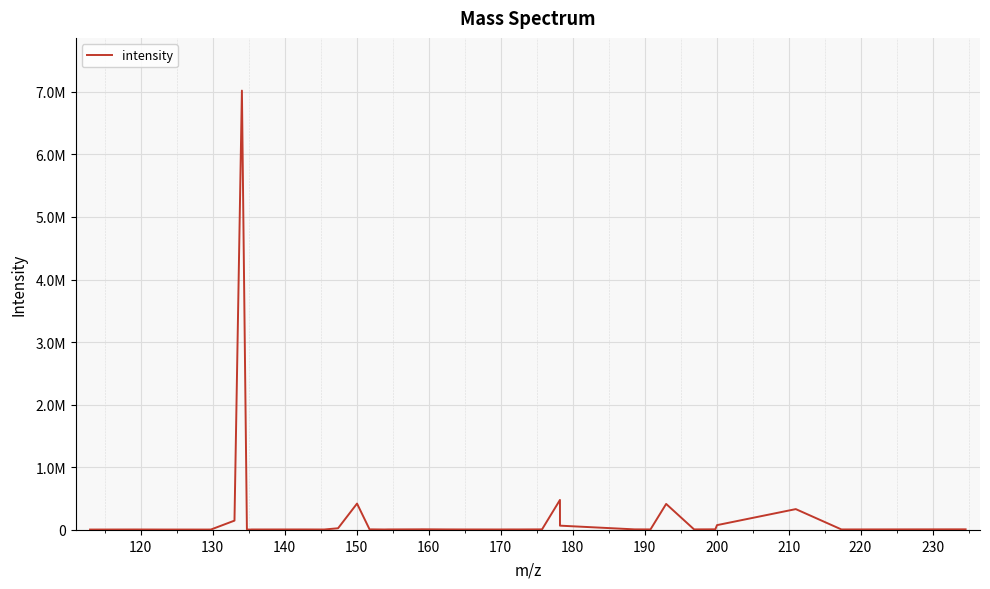

Does the chart have visible grid lines?

Yes